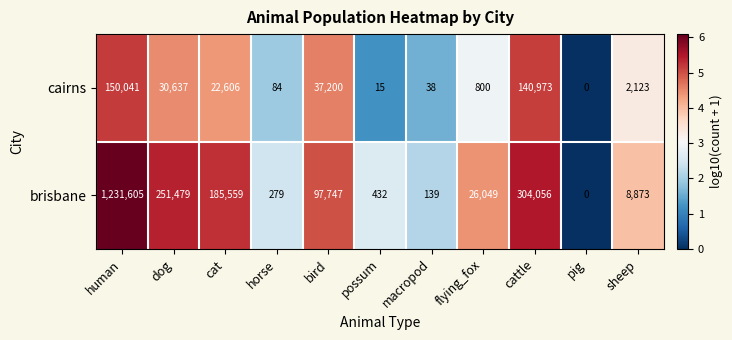

What is the difference between the highest and lowest values at dog?

220842